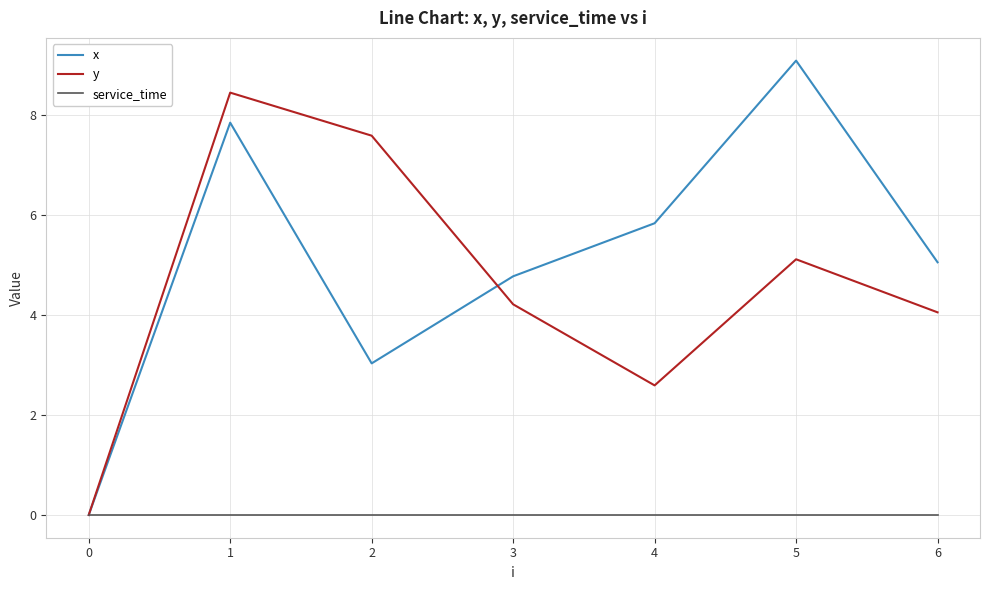

At 5, list the series in order from largest to smallest.

x, y, service_time